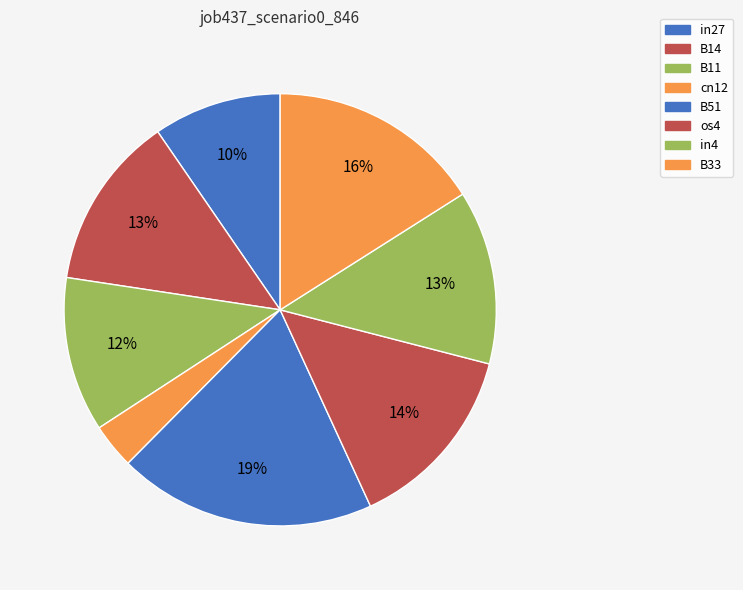

To the nearest percent, what percentage of the pie is B14?

13%